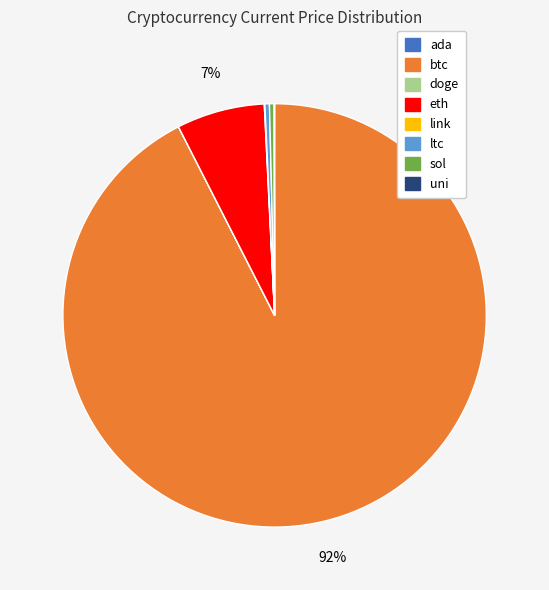

Does any single category account for the majority?

Yes